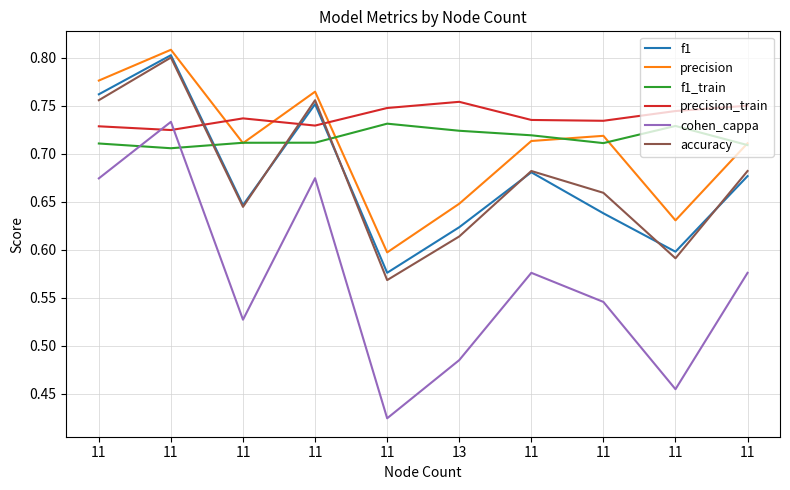

Is this an area chart (filled region under the line)?

No